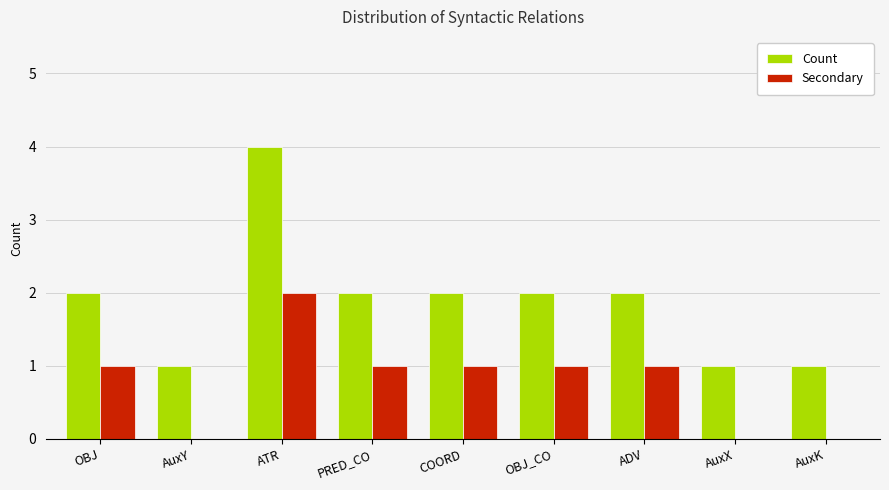

Which series has the largest range (max minus min)?

Count